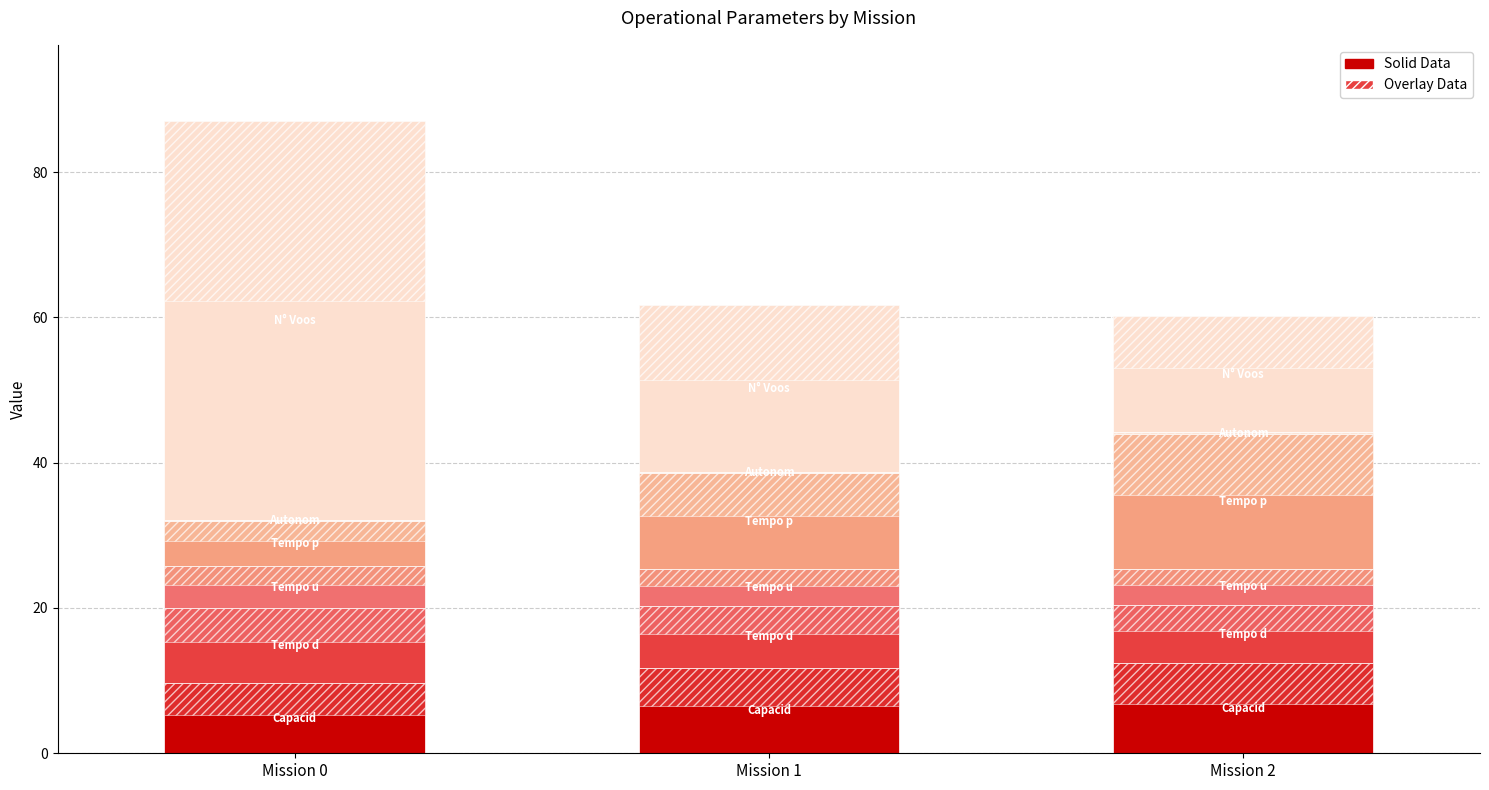

Is the value of Tempo util [h] at Mission 0 greater than the value of N° Voos at Mission 1?

No